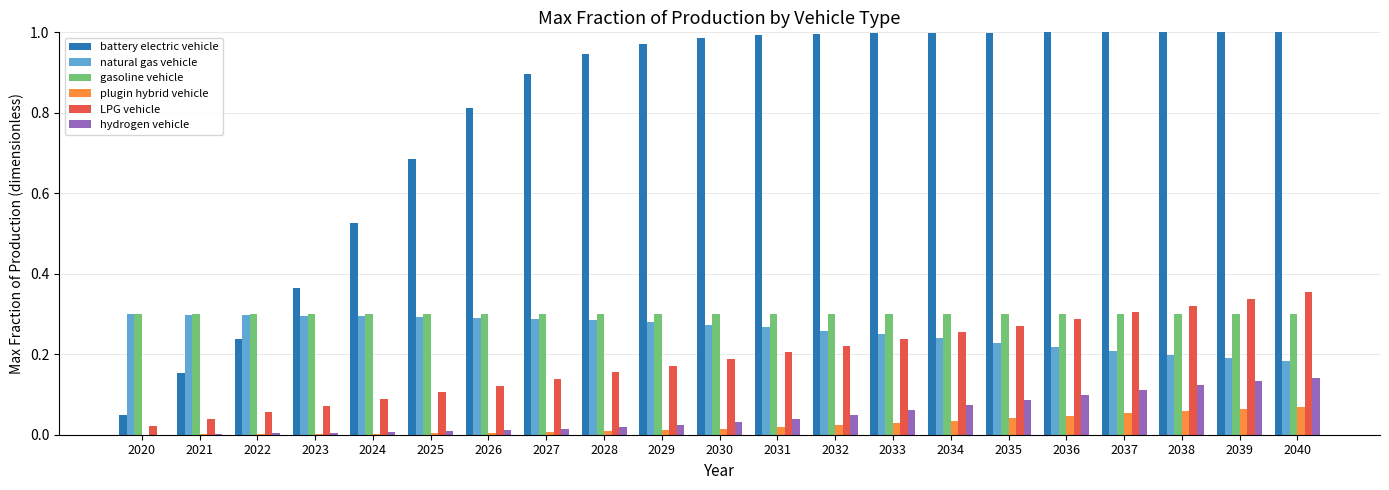

Which series has the widest spread of values?

battery electric vehicle